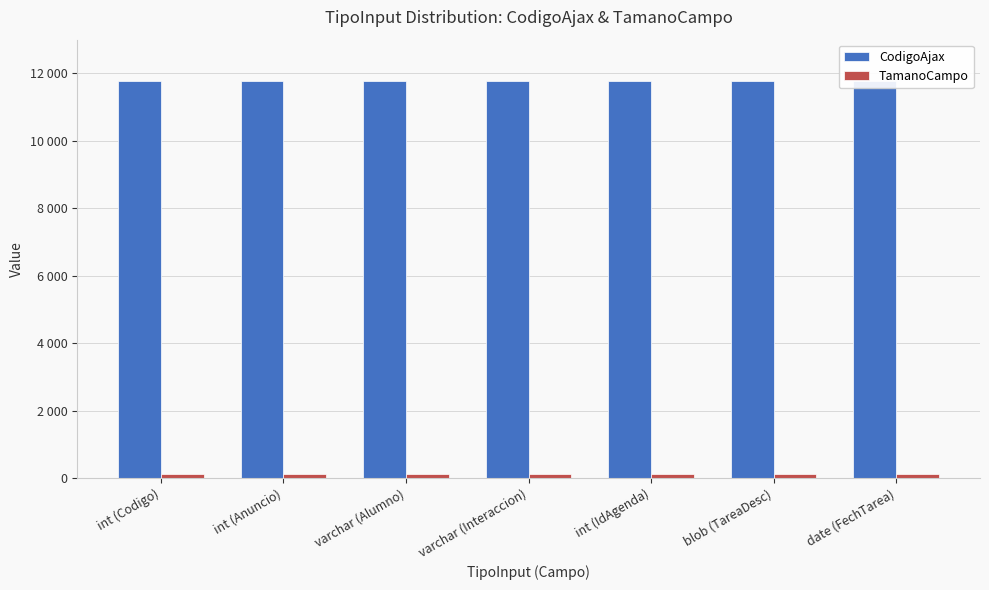

The value of TamanoCampo at varchar (Alumno) is 172. True or false?

False